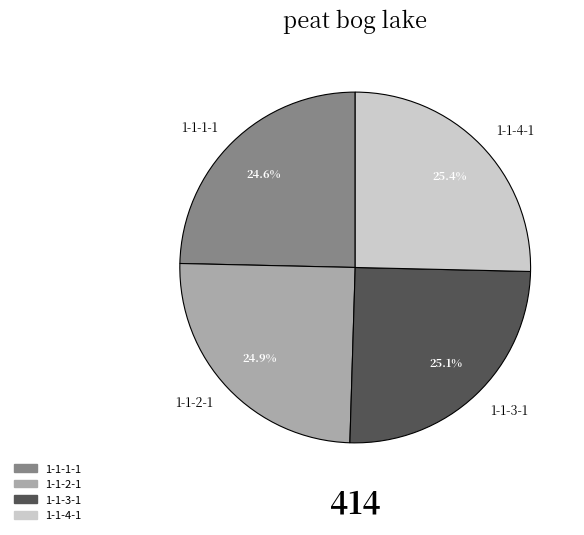

True or false: 1-1-2-1 accounts for 25% of the total.

True